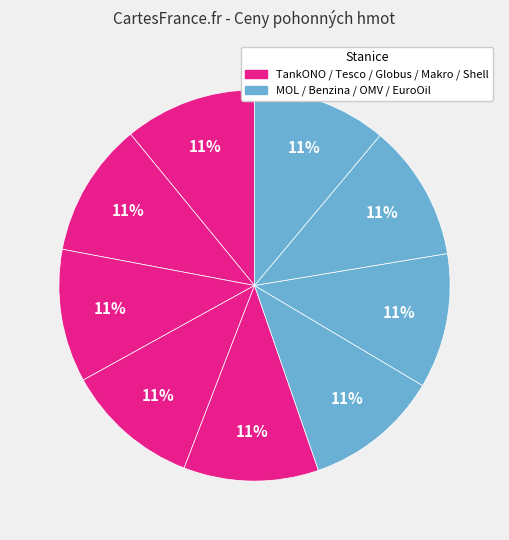

How many segments does this pie chart have?

9